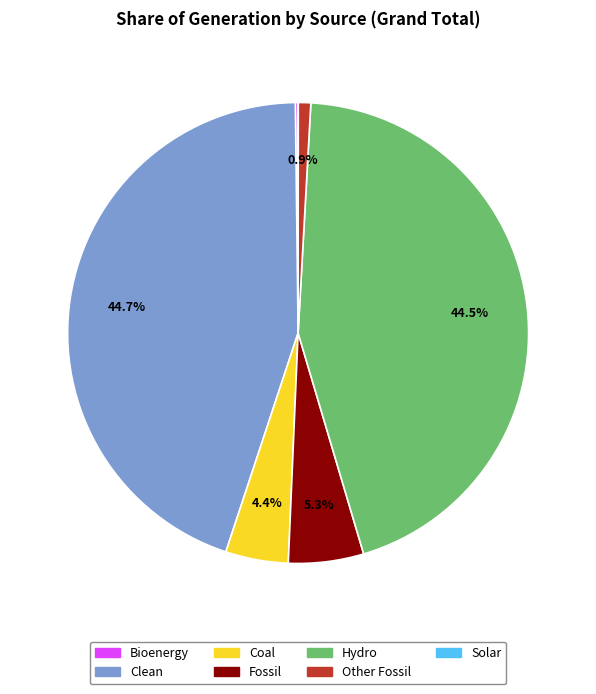

Does any single category account for the majority?

No